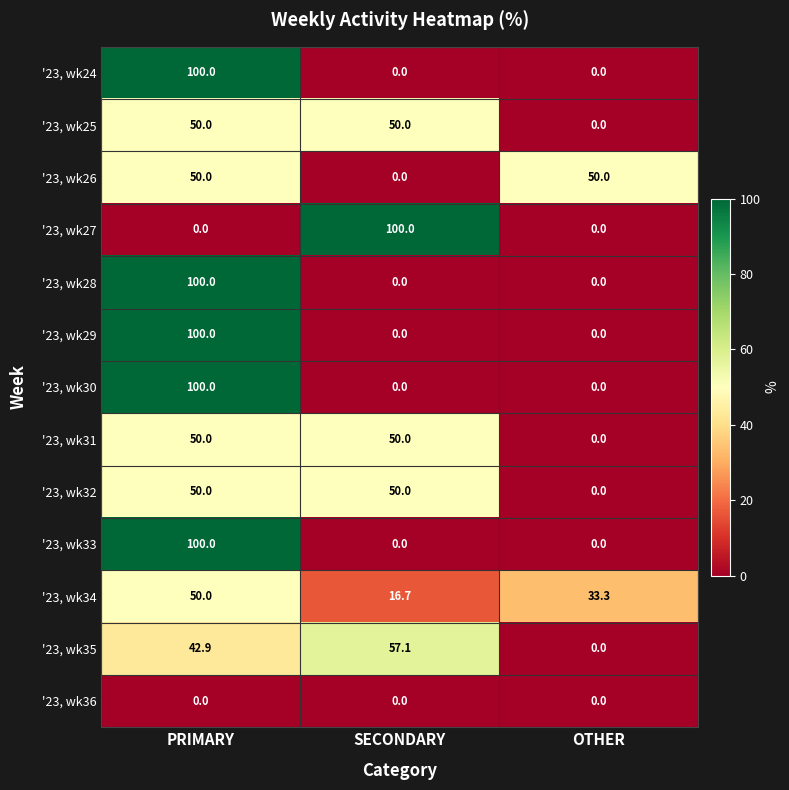

At which category is the sum across all series the highest?

PRIMARY